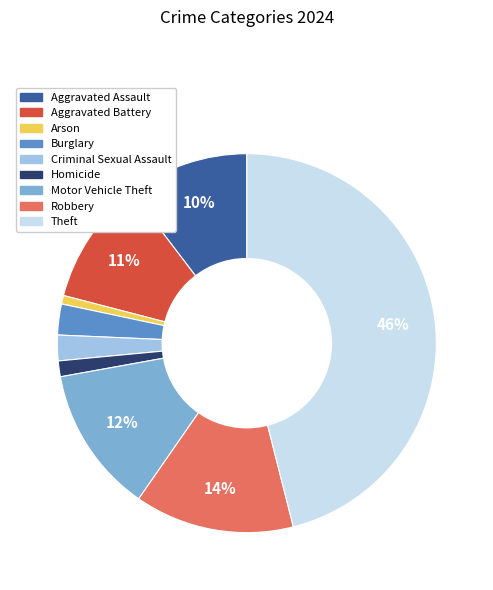

Is it true that Homicide is 1% of the pie?

True